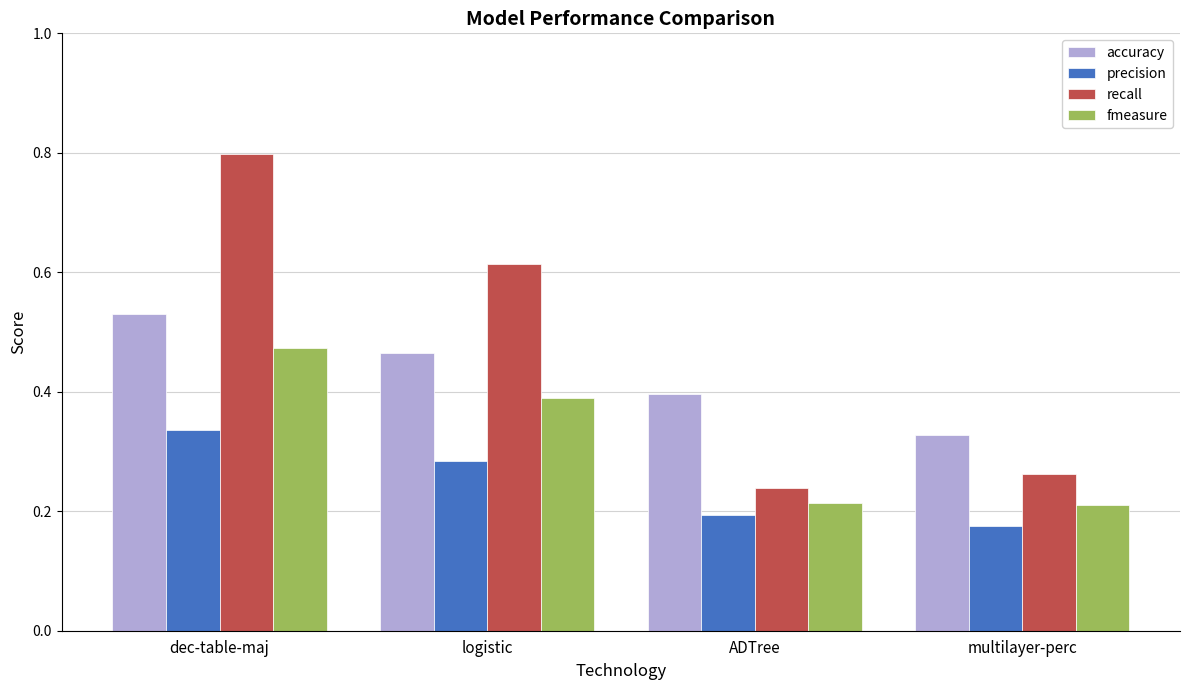

True or false: precision has a value of 0.5 at dec-table-maj.

False